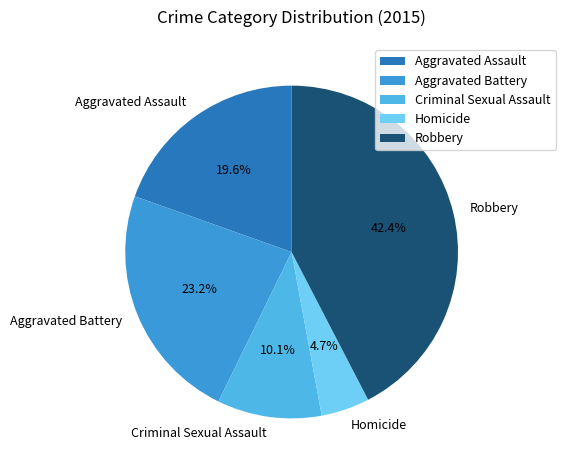

Is it true that Aggravated Assault is 20% of the pie?

True